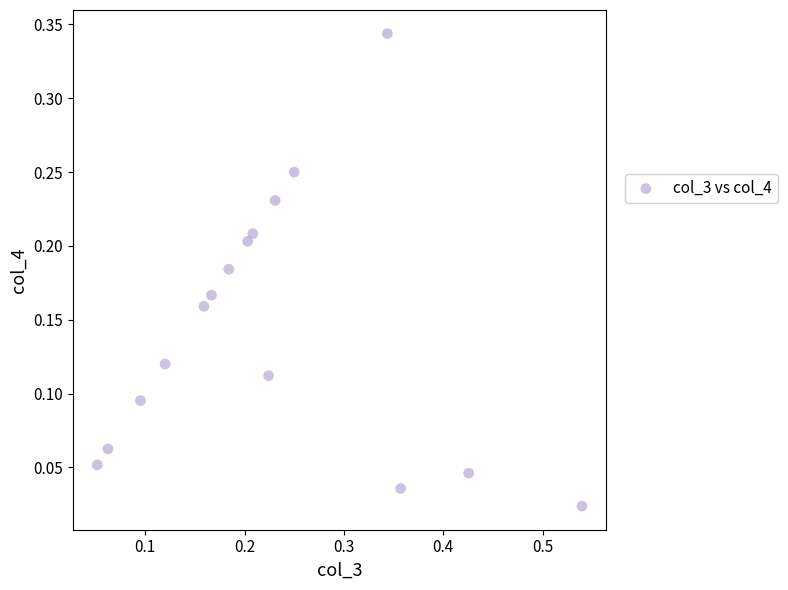

What is the range of X values (max minus min)?

0.5